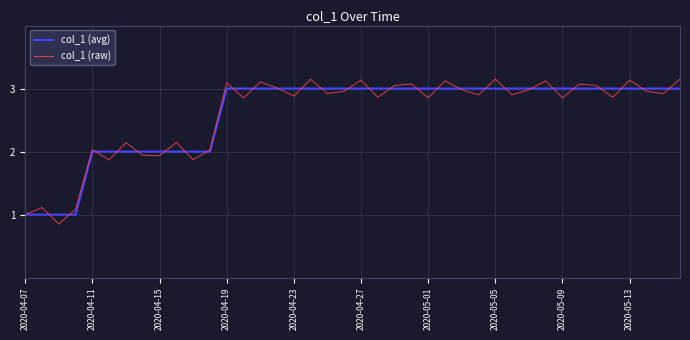

Which series has the largest range (max minus min)?

col_1 (raw)